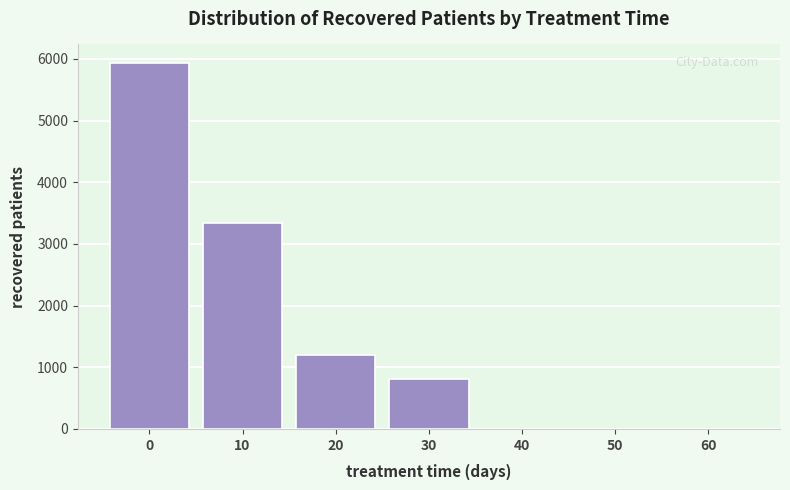

Reading left to right, transcribe all the data shown in this chart.

0=5938	10=3344	20=1193	30=807	40=0	50=0	60=0